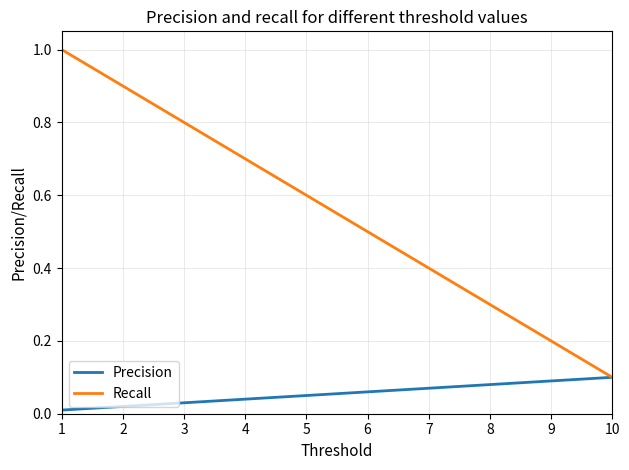

How many lines are shown in the chart?

2